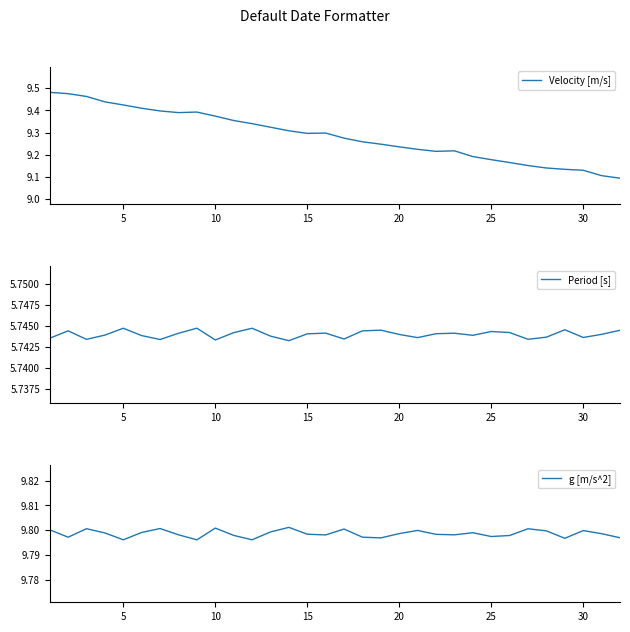

True or false: Velocity [m/s] has a value of 6.1 at 26.

False